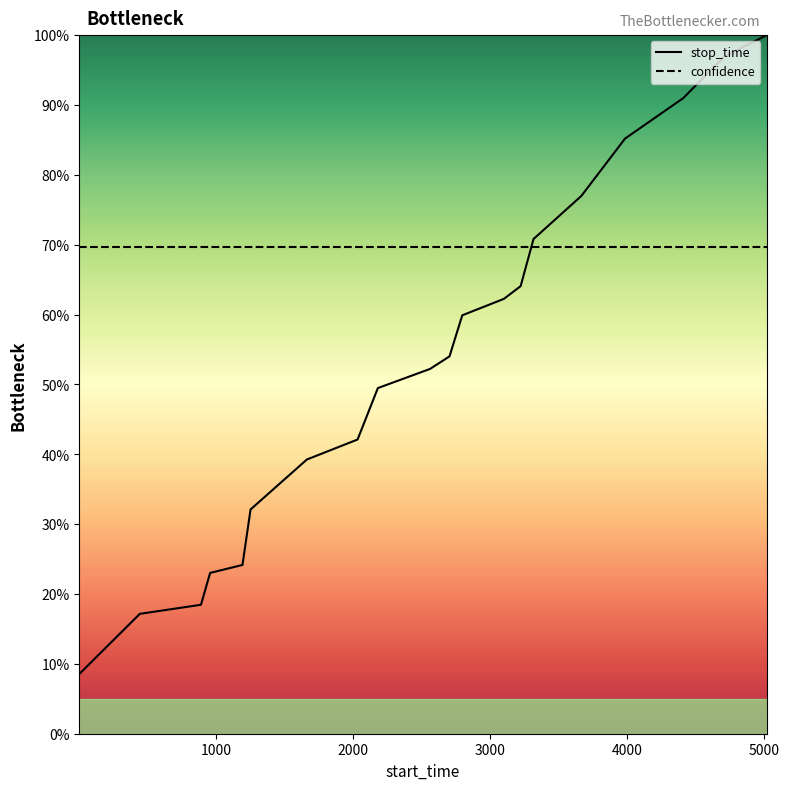

Where is the data nearest to the value 54?

2703